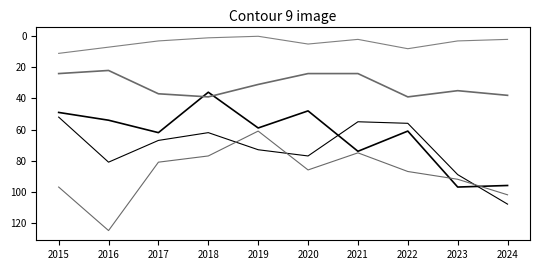

Does the chart have visible grid lines?

No